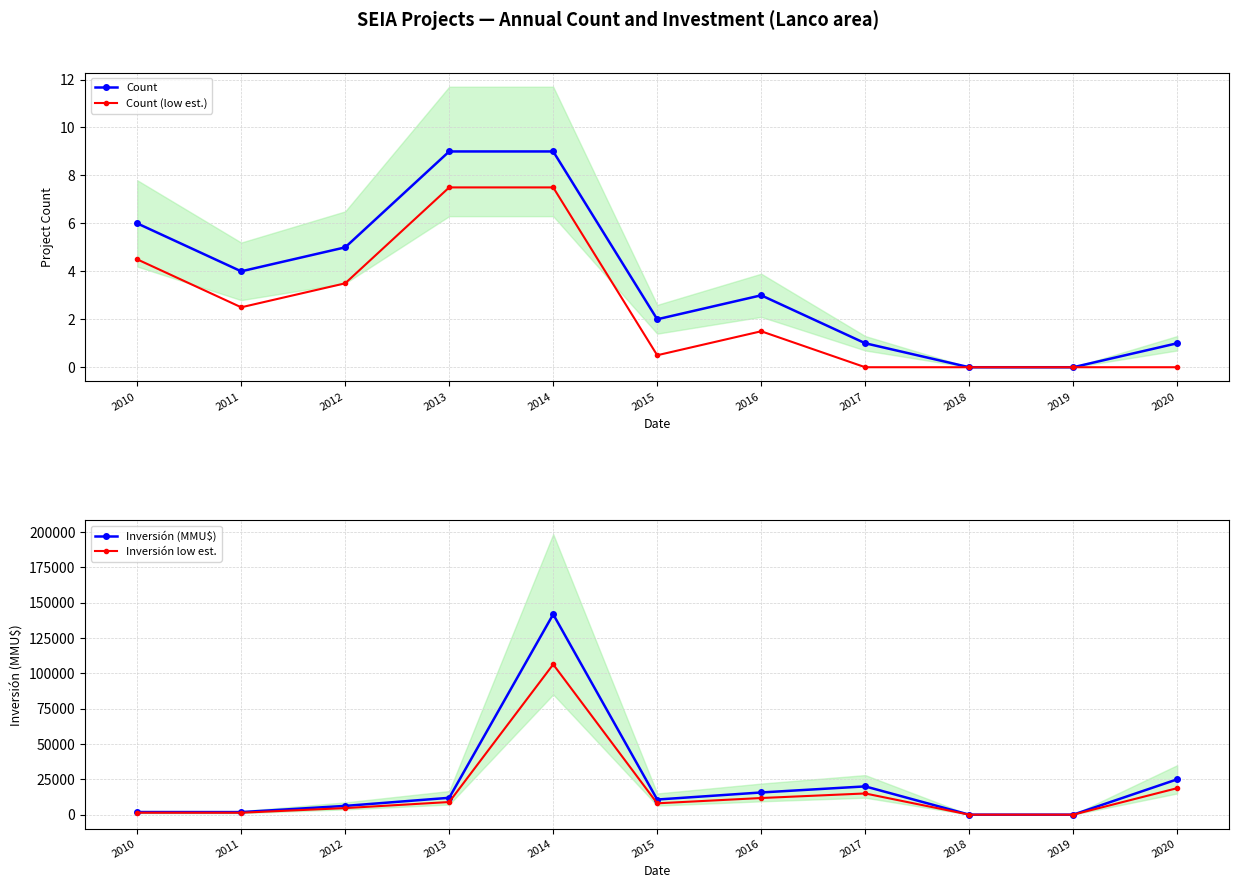

What is the maximum value shown in the chart?

141760.0